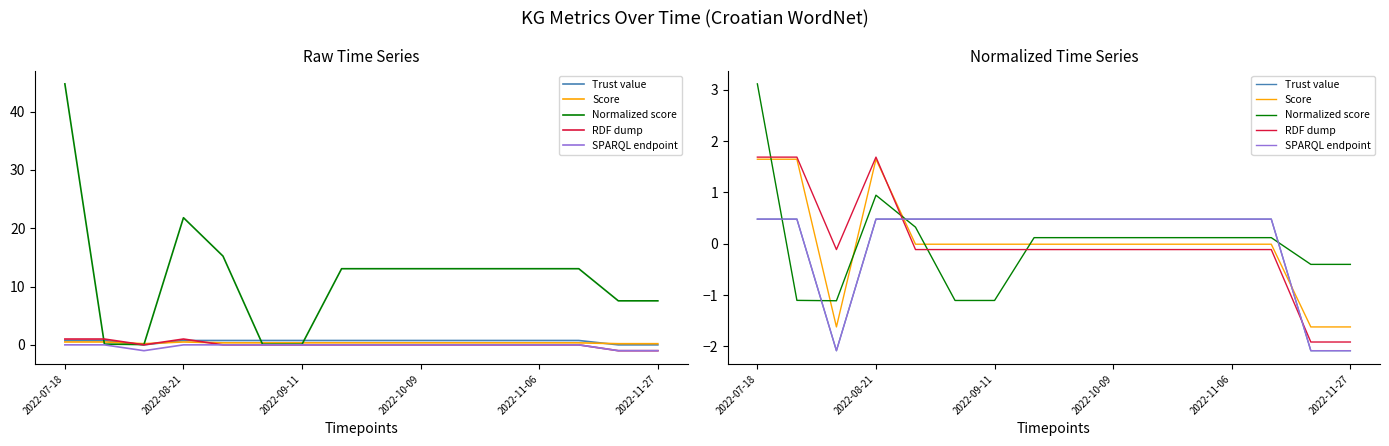

At which category is the sum across all series the highest?

2022-07-18